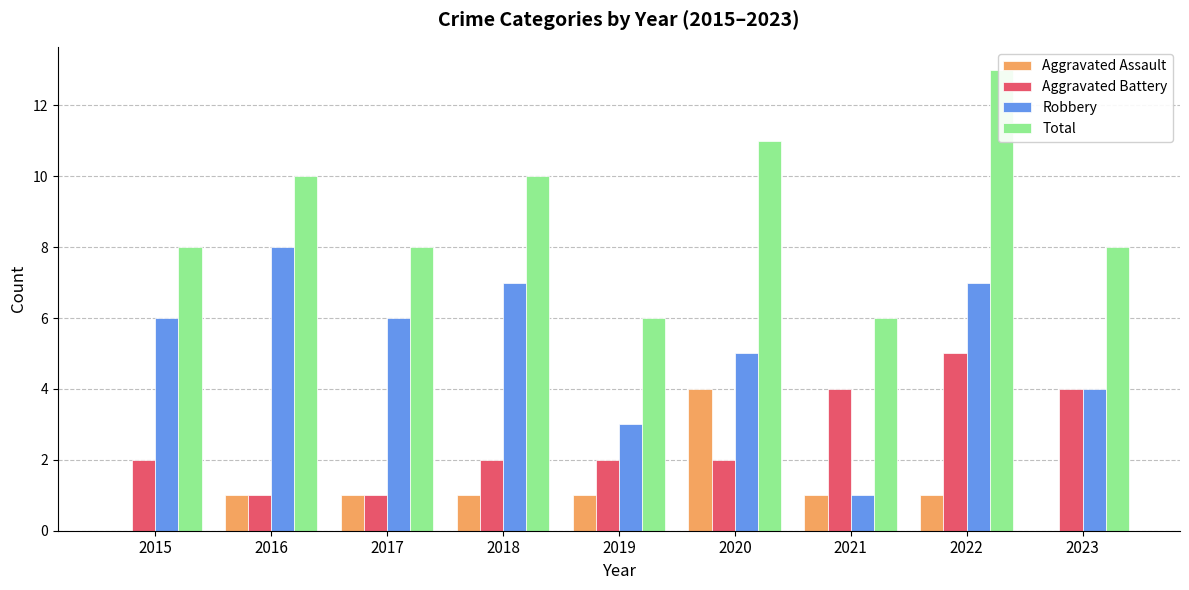

Rank the series by their maximum value, from lowest to highest.

Aggravated Assault, Aggravated Battery, Robbery, Total